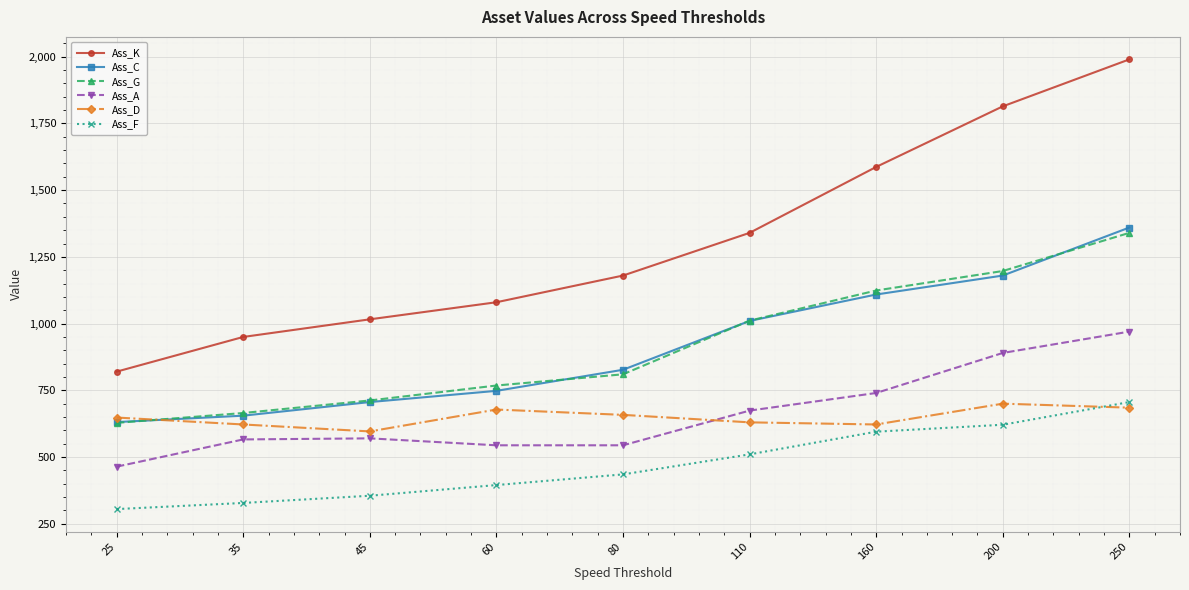

What is the difference between the second highest and minimum values in the Ass_D series?

89